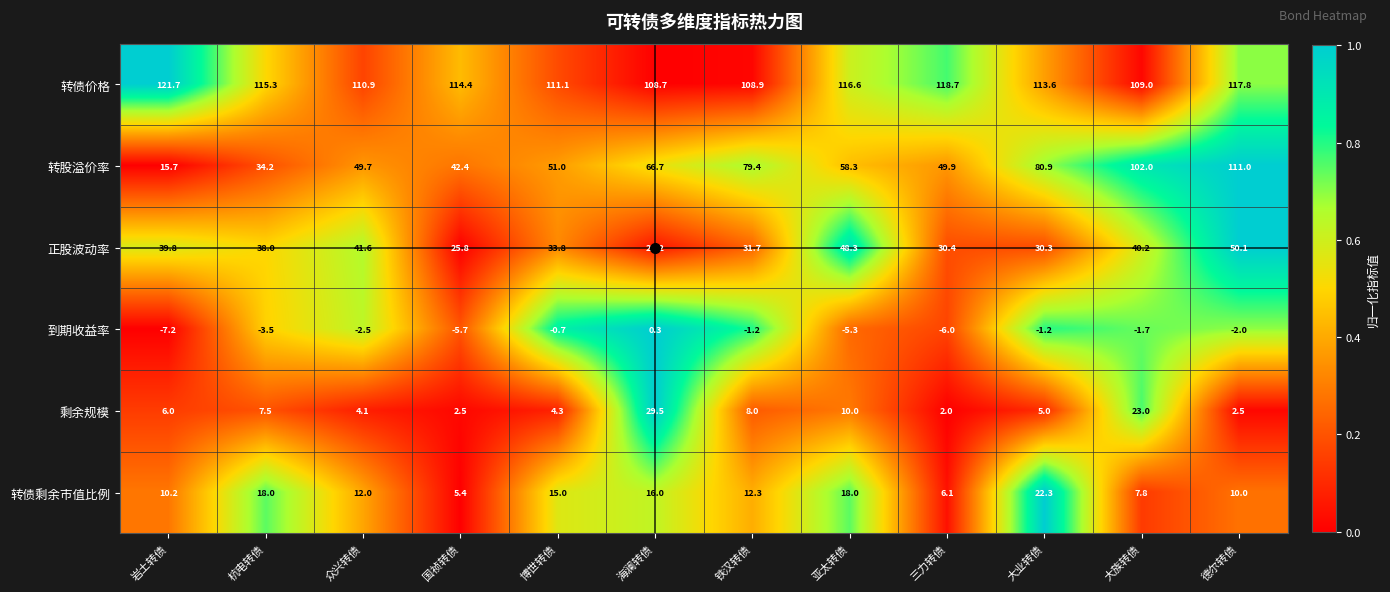

The value of 剩余规模 at 岩土转债 is 6.0. True or false?

True